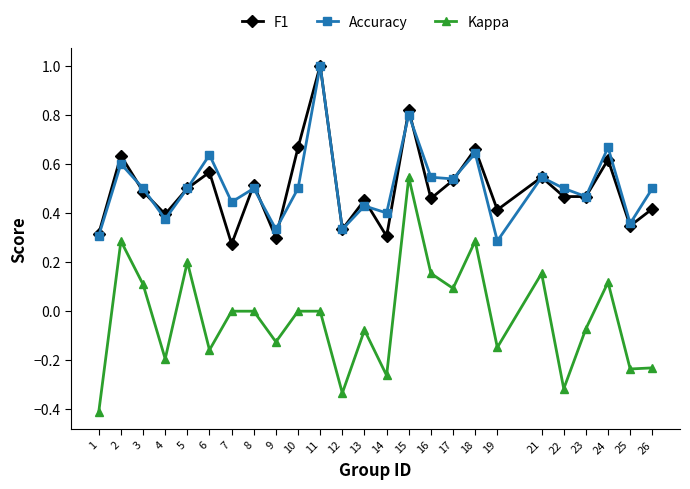

What are all the series names shown in the legend?

F1, Accuracy, Kappa